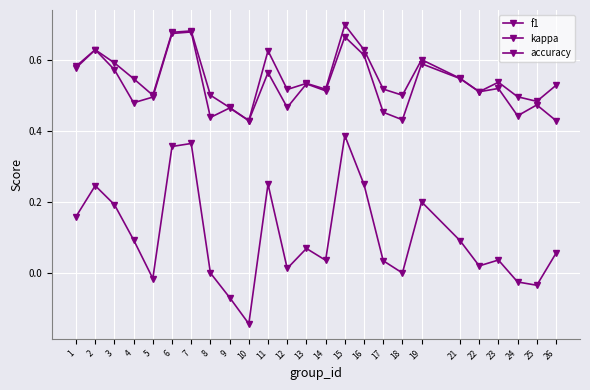

Does the chart have visible grid lines?

Yes